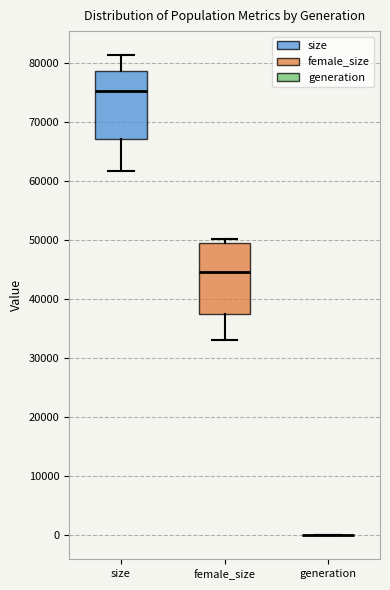

Reading left to right, read every box against the y-axis: the position of its median line, the range the box covers, and the ends of its whiskers. The values are not printed on the chart, so give them approximately, as read against the axis.

size: median 75000, box 67000 to 79000, whiskers 62000 to 81000
female_size: median 45000, box 37000 to 49000, whiskers 33000 to 50000
generation: box collapsed to a line at 0, whiskers 0 to 0